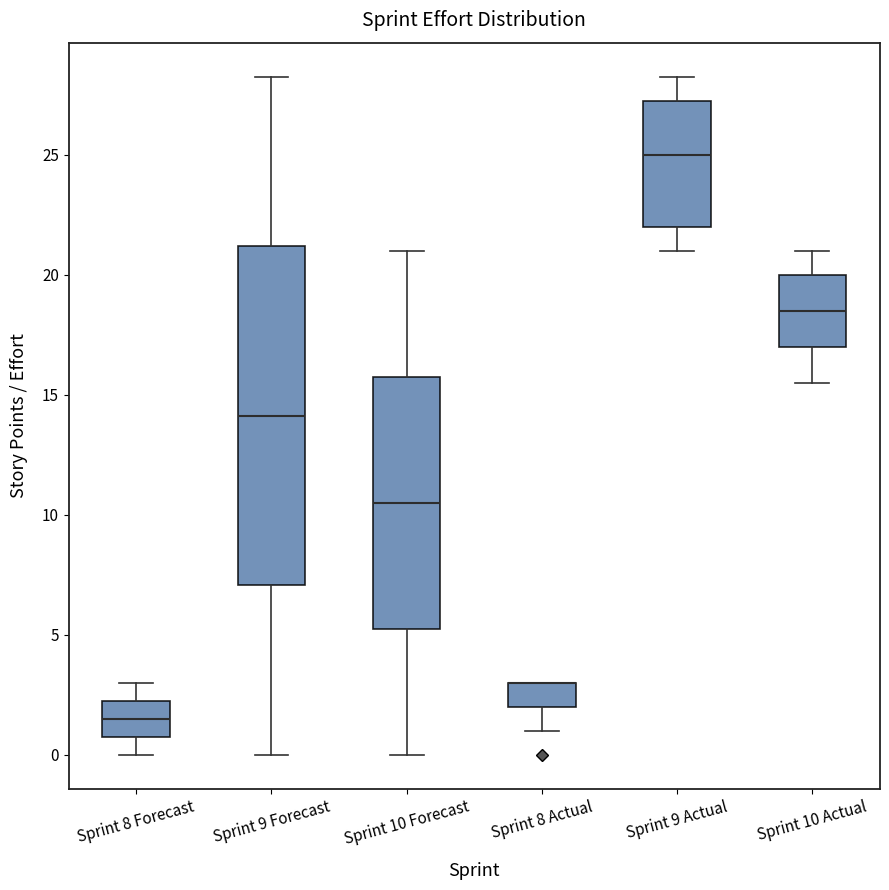

Which box is the tallest, from its lower edge to its upper edge?

Sprint 9 Forecast